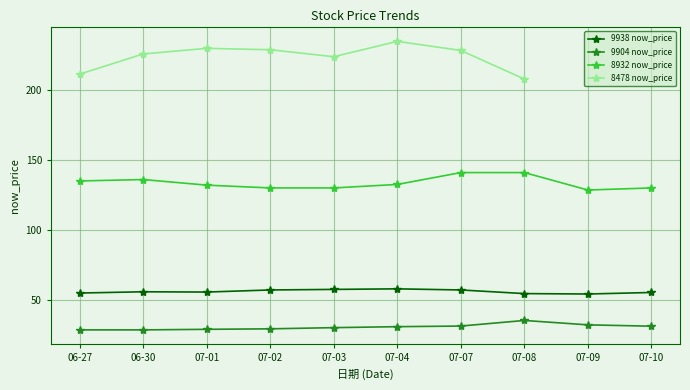

What value does the 8932 now_price series have at 06-27?

135.0